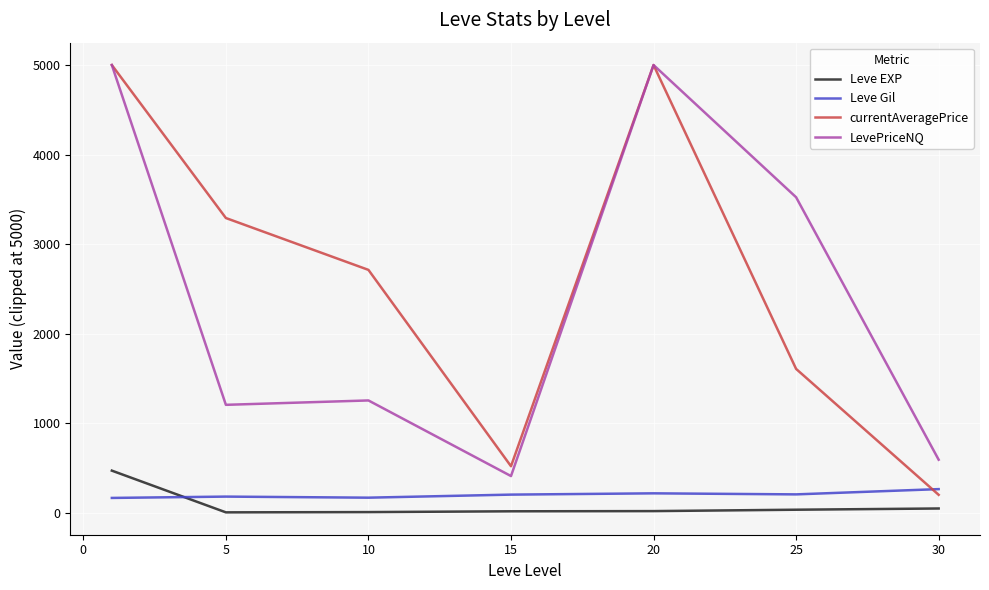

True or false: Leve Gil and currentAveragePrice intersect in this chart.

True